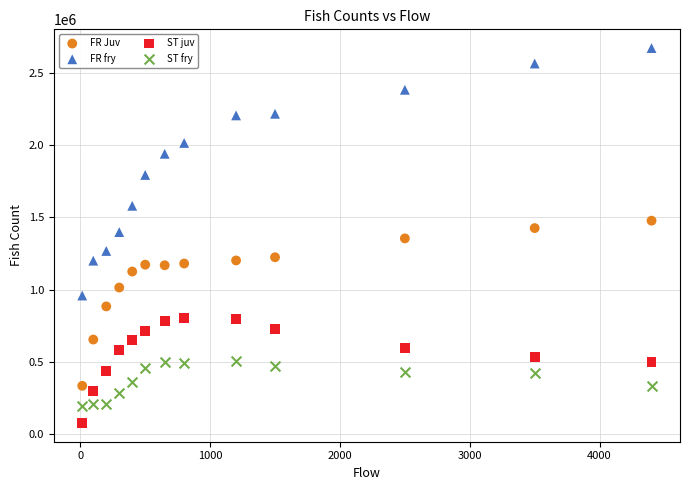

Which series reaches the minimum Y coordinate?

ST juv